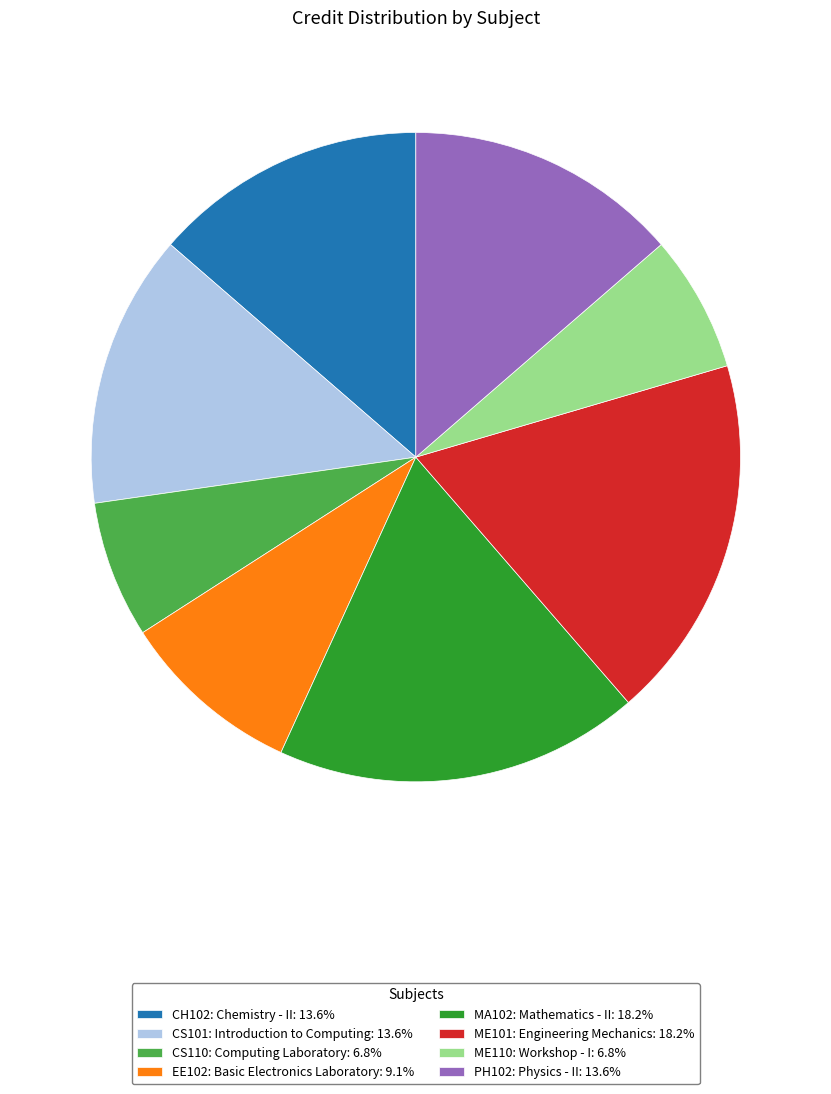

Is PH102: Physics - II: 13.6% the majority of the pie?

No